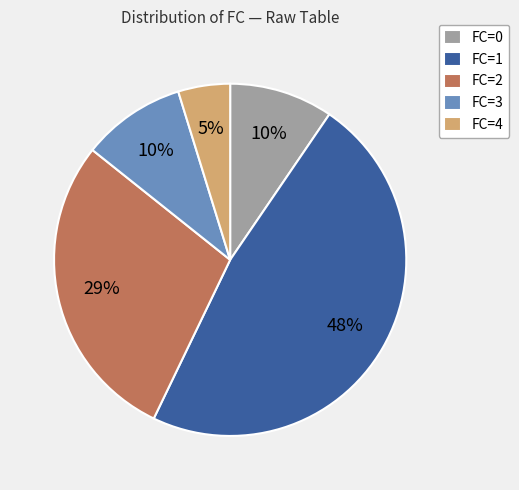

True or false: FC=1 accounts for 48% of the total.

True